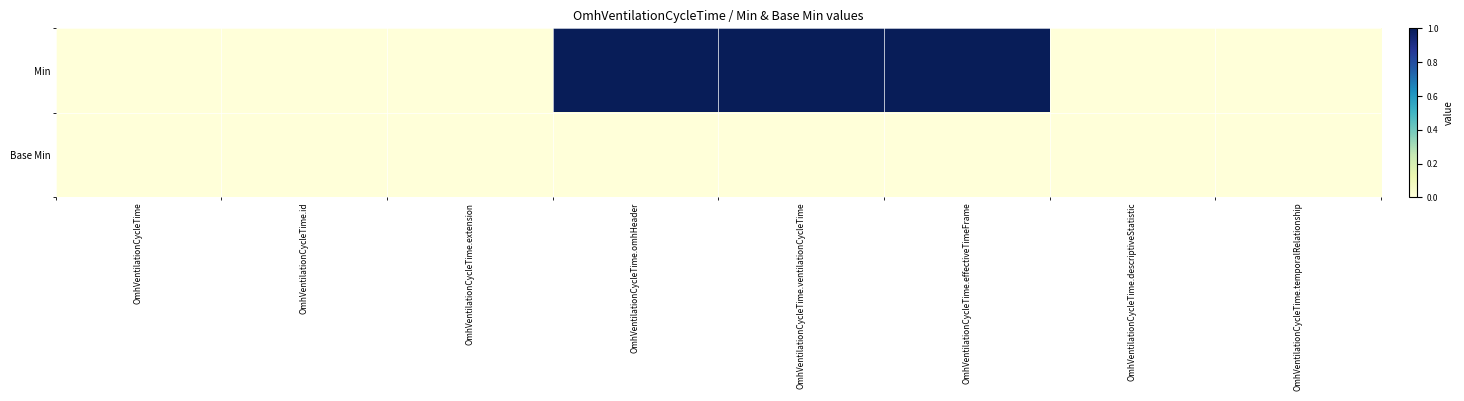

Reading left to right, what are all the values shown in this chart?

Min: OmhVentilationCycleTime=0	OmhVentilationCycleTime.id=0	OmhVentilationCycleTime.extension=0	OmhVentilationCycleTime.omhHeader=1	OmhVentilationCycleTime.ventilationCycleTime=1	OmhVentilationCycleTime.effectiveTimeFrame=1	OmhVentilationCycleTime.descriptiveStatistic=0	OmhVentilationCycleTime.temporalRelationship=0
Base Min: OmhVentilationCycleTime=0	OmhVentilationCycleTime.id=0	OmhVentilationCycleTime.extension=0	OmhVentilationCycleTime.omhHeader=0	OmhVentilationCycleTime.ventilationCycleTime=0	OmhVentilationCycleTime.effectiveTimeFrame=0	OmhVentilationCycleTime.descriptiveStatistic=0	OmhVentilationCycleTime.temporalRelationship=0